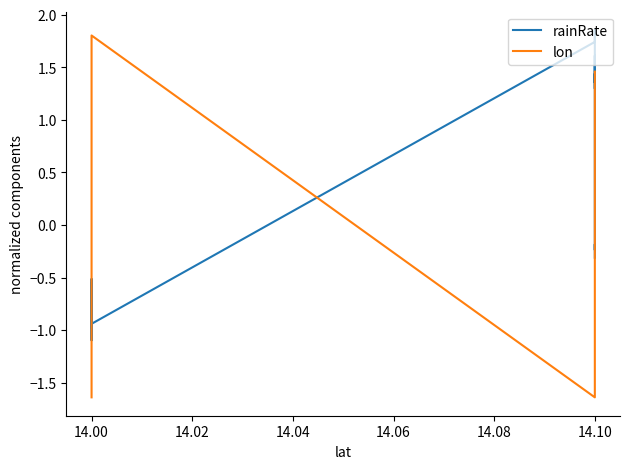

Reading left to right, list all the values displayed in this chart.

rainRate: -0.8	-0.9	-0.9	-0.9	-0.6	-0.6	-0.7	-0.9	-1.1	-1.0	-0.9	-1.0	-0.9	-0.9	-0.7	-0.7	-0.6	-0.6	-0.5	-0.8	-0.9	1.7	1.9	1.6	1.4	1.3	1.6	1.4	1.4	1.4	1.4	1.2	0.7	0.5	0.2	-0.0	-0.2	-0.2	-0.2	-0.3
lon: -1.6	-1.5	-1.3	-1.1	-1.0	-0.8	-0.6	-0.4	-0.3	-0.1	0.1	0.3	0.4	0.6	0.8	0.9	1.1	1.3	1.5	1.6	1.8	-1.6	-1.5	-1.3	-1.1	-1.0	-0.8	-0.6	-0.4	-0.3	-0.1	0.1	0.3	0.4	0.6	0.8	0.9	1.1	1.3	1.5